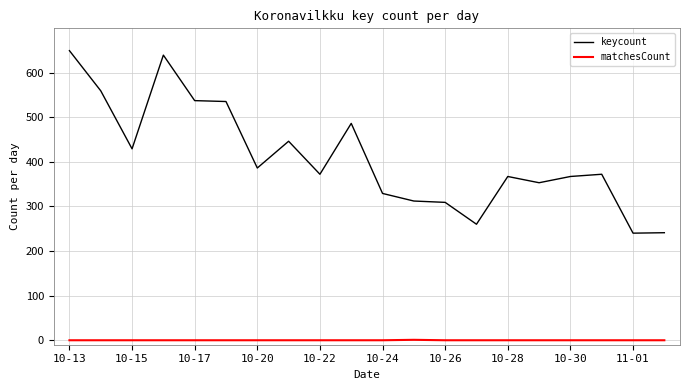

Rank the series by their maximum value, from highest to lowest.

keycount, matchesCount